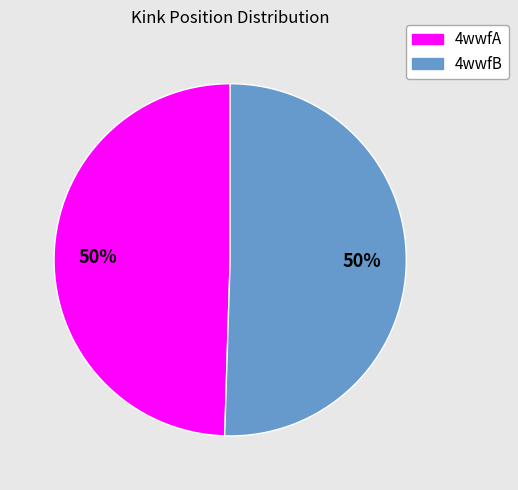

Is the sum of 4wwfB and 4wwfA greater than half?

Yes